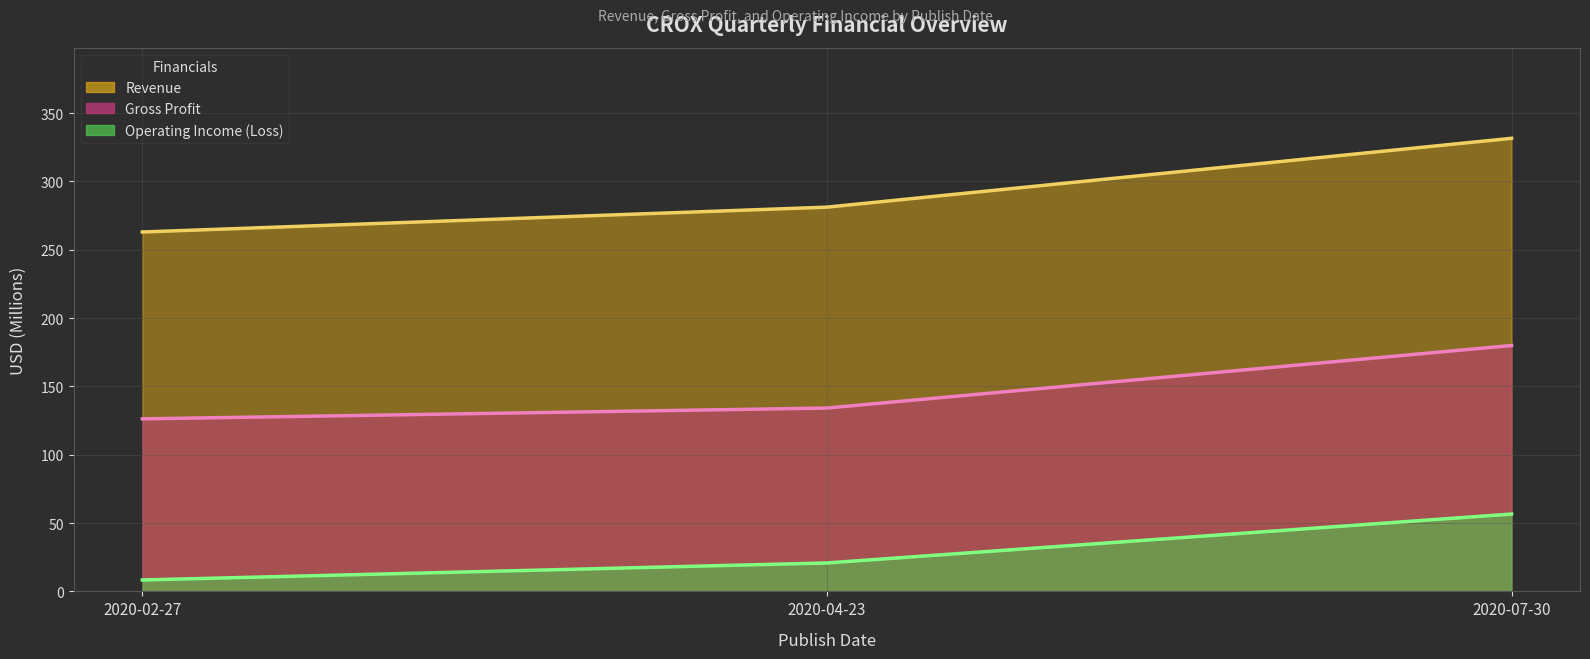

What are all the series names shown in the legend?

Revenue, Gross Profit, Operating Income (Loss)